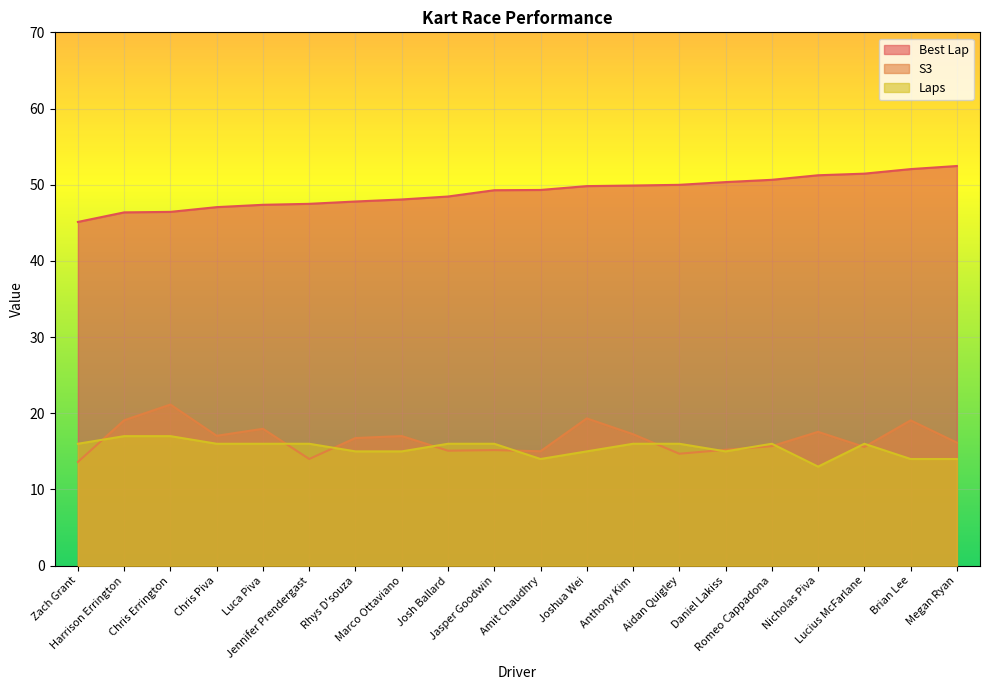

True or false: Best Lap and S3 intersect in this chart.

False